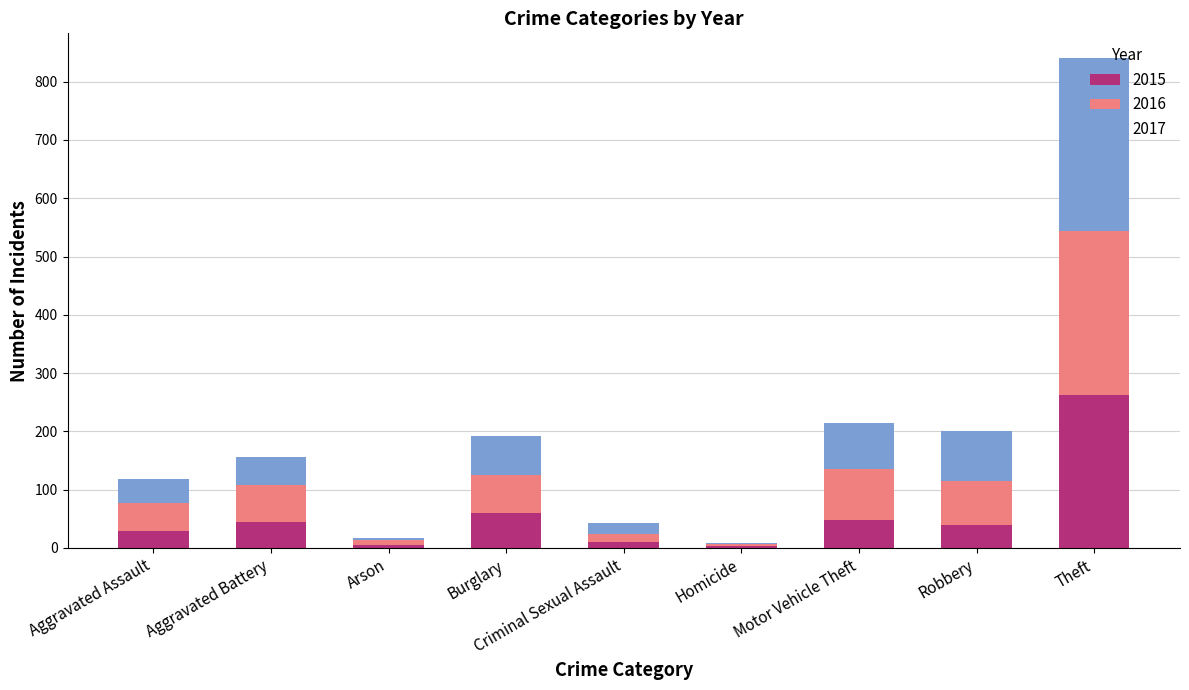

What is the sum of all 2015 values?

499